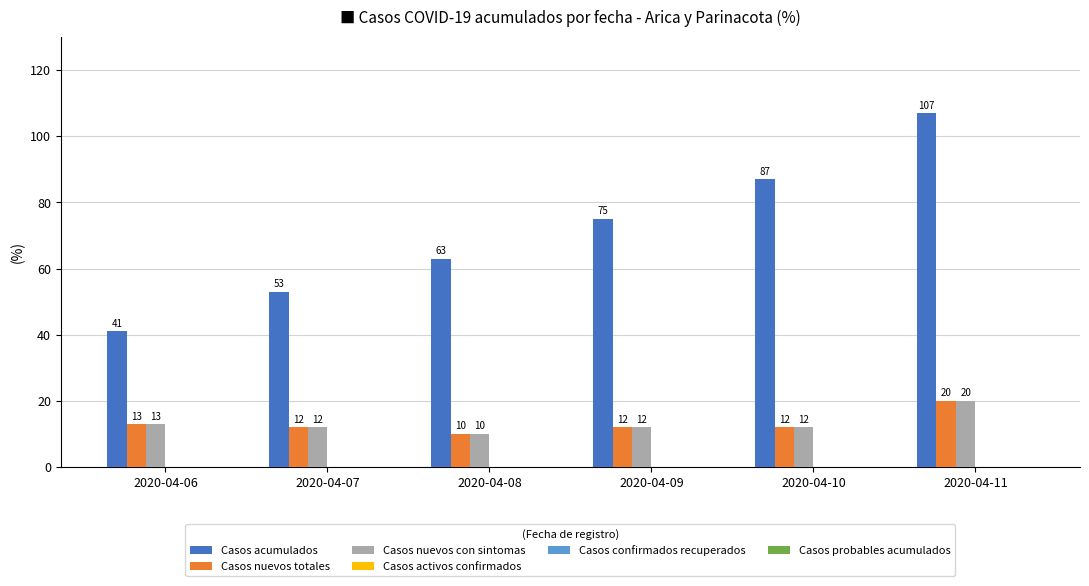

How many data points does each series have?

6